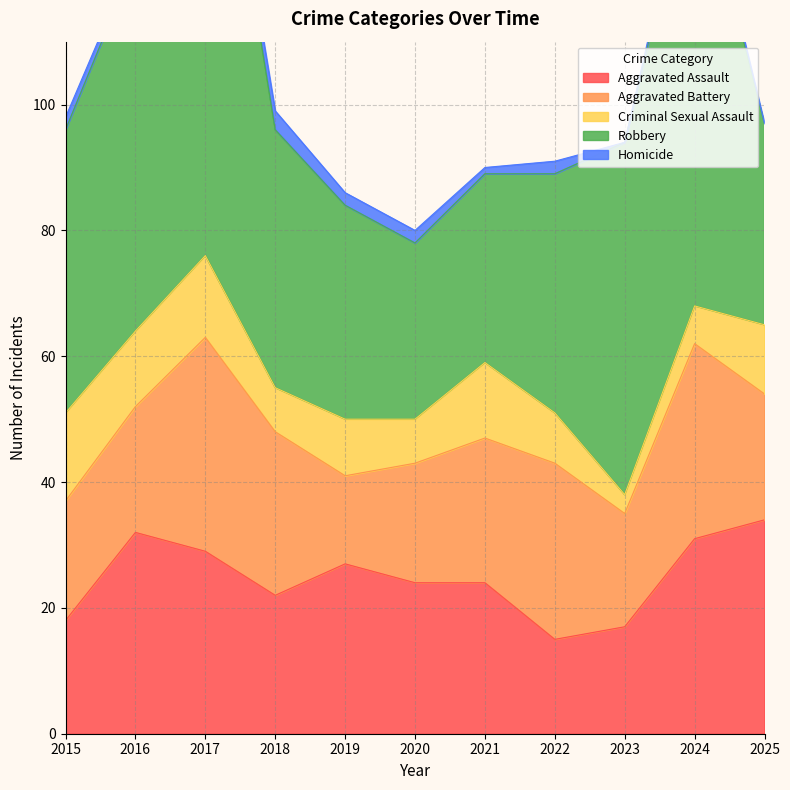

Which label corresponds to the largest value in the chart?

2017